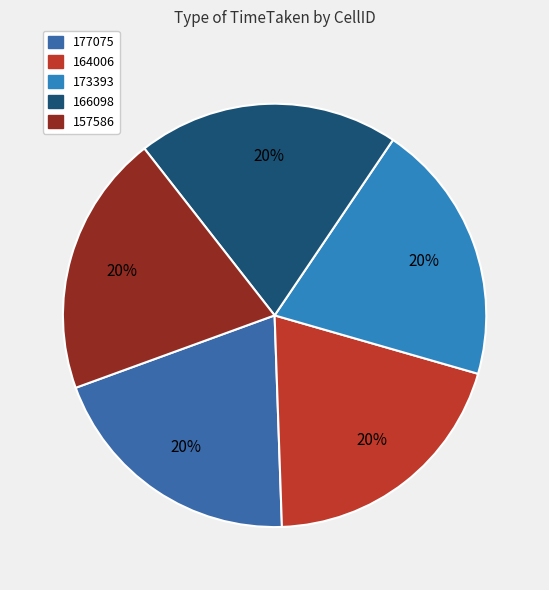

Do 157586 and 177075 together represent more than half of the pie?

No